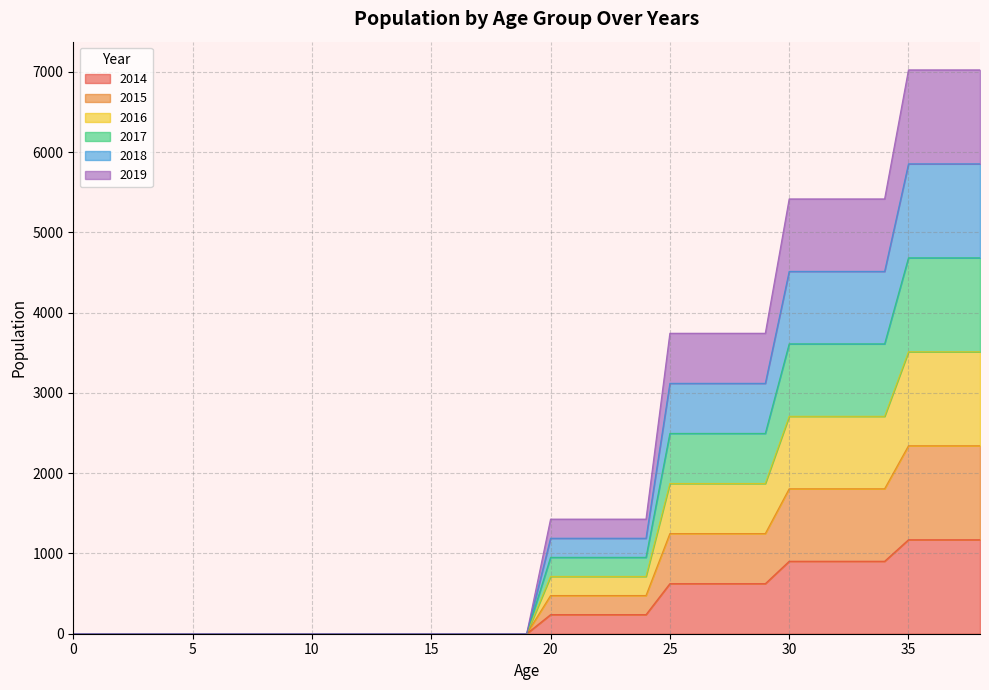

True or false: 2017 has a value of 2591 at 0.

False